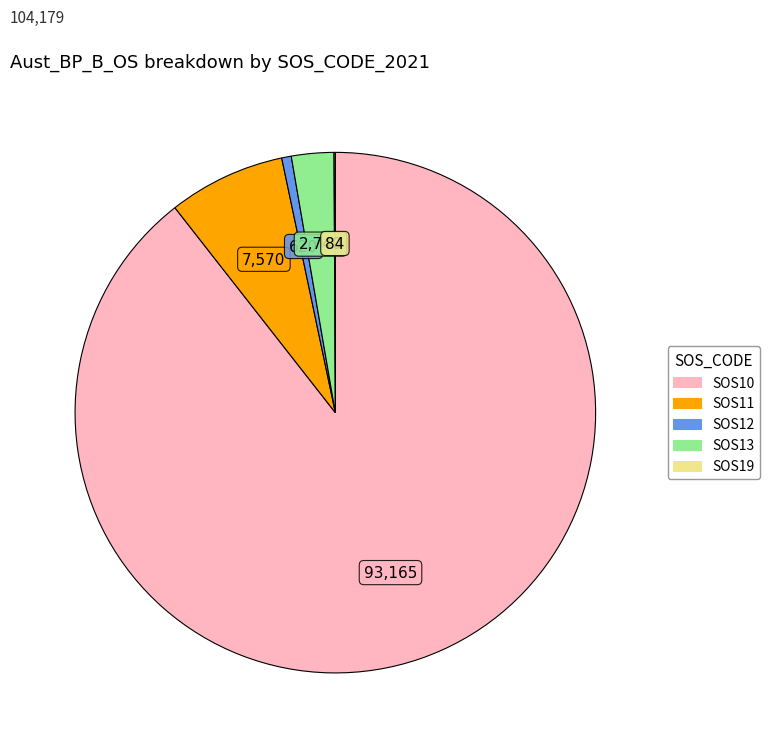

Does any single category account for the majority?

Yes